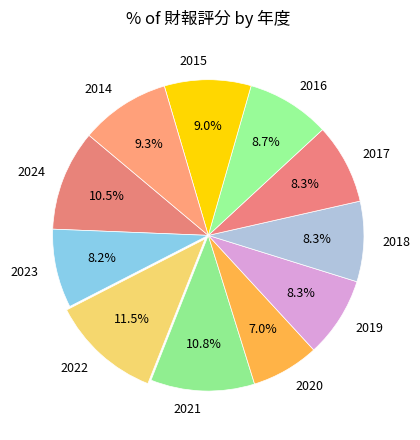

To the nearest percent, what percentage of the pie is 2018?

8%